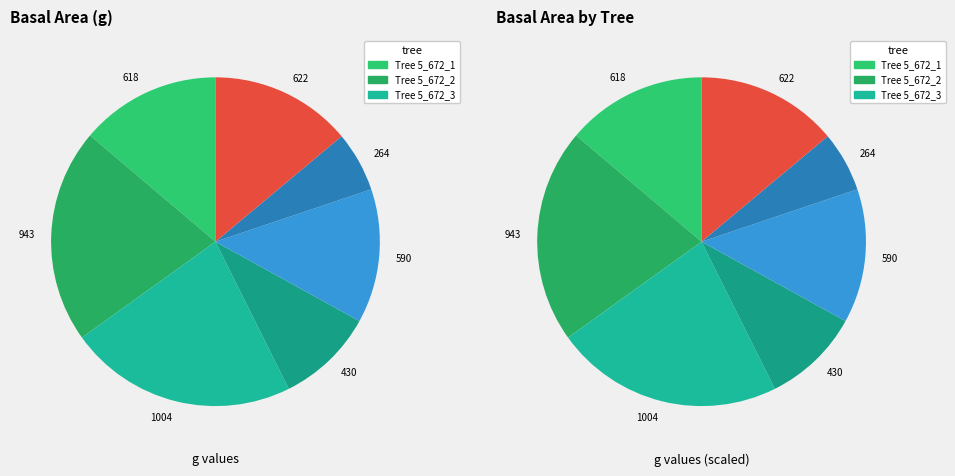

To the nearest percent, what is the average slice percentage?

14%